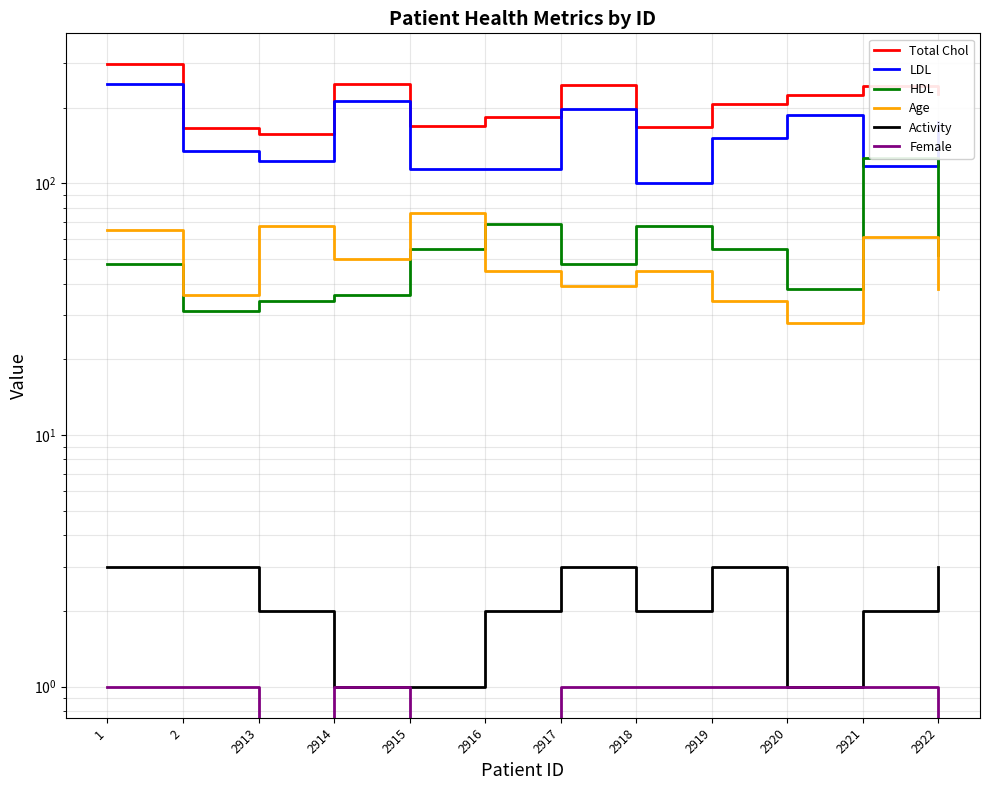

Which category has the highest value in the LDL series?

1